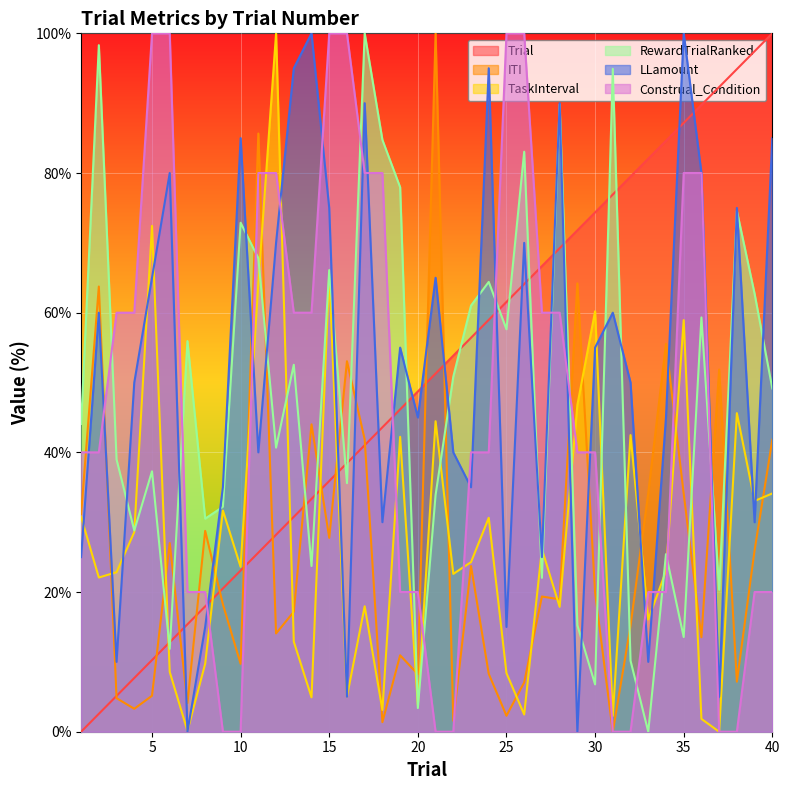

How many lines are shown in the chart?

6